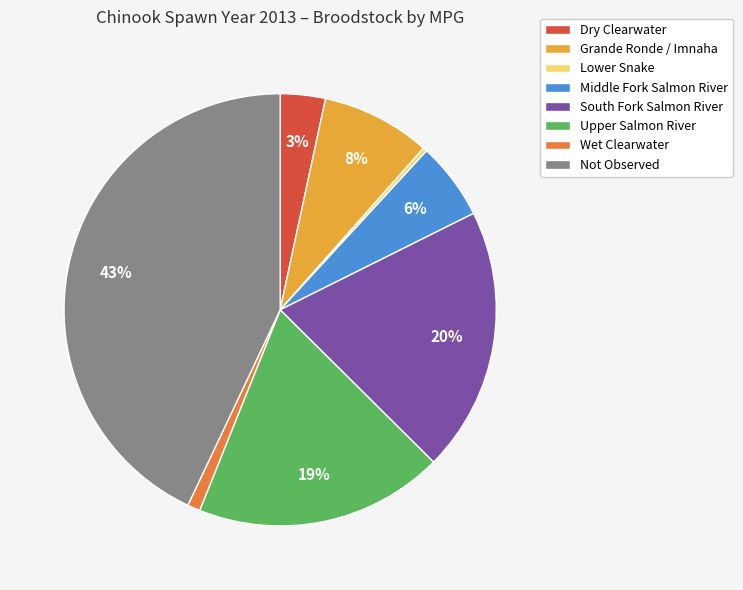

Is it true that Upper Salmon River is 19% of the pie?

True